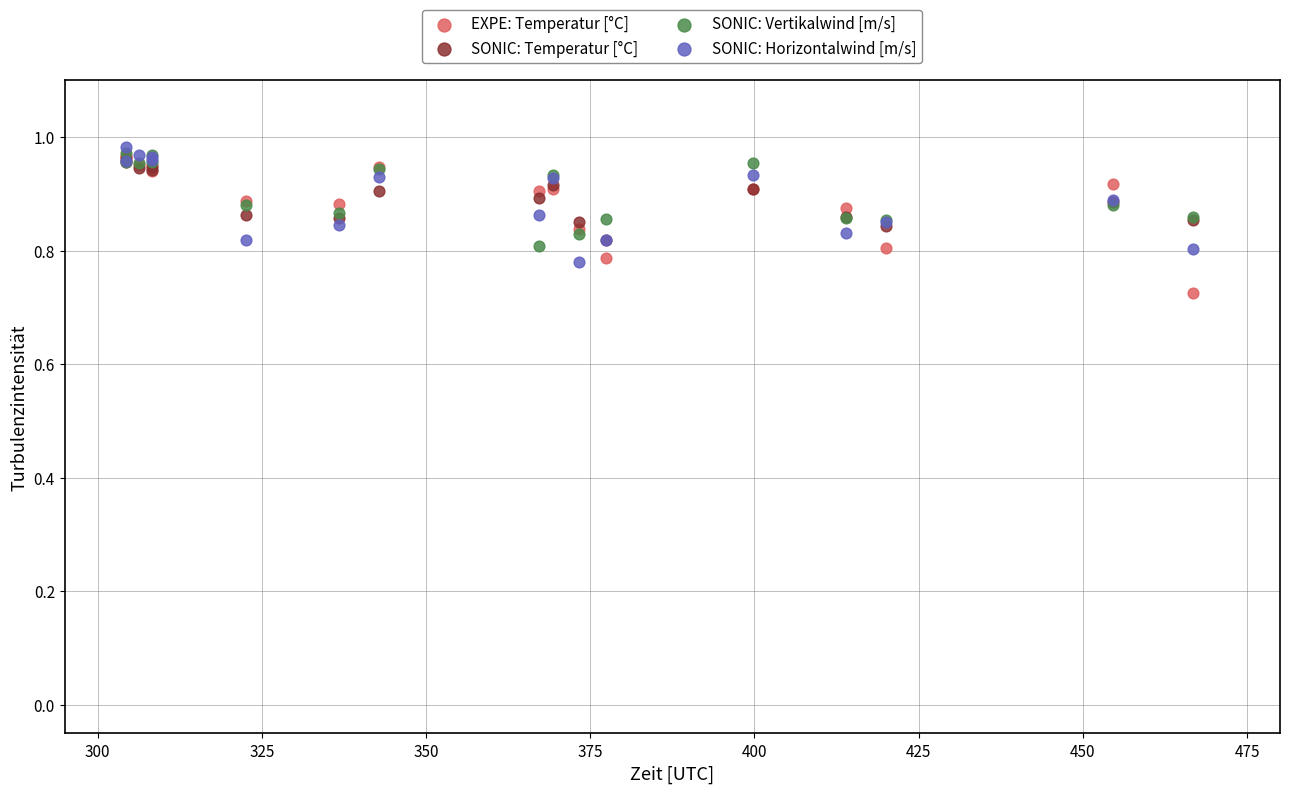

What are all the series names shown in the legend?

EXPE: Temperatur [°C], SONIC: Temperatur [°C], SONIC: Vertikalwind [m/s], SONIC: Horizontalwind [m/s]